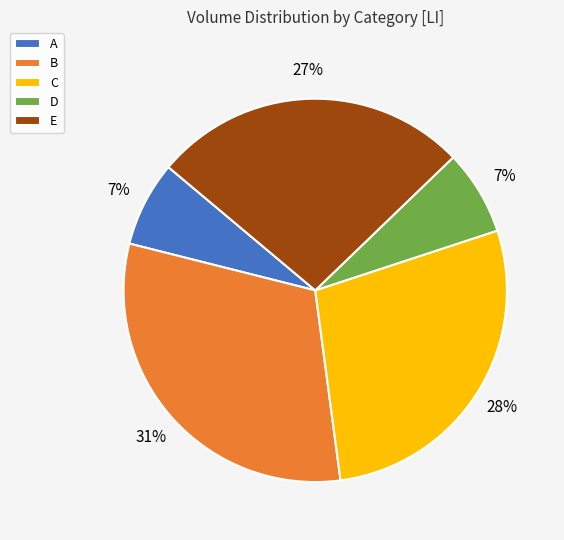

To the nearest percent, what percentage of the pie is C?

28%